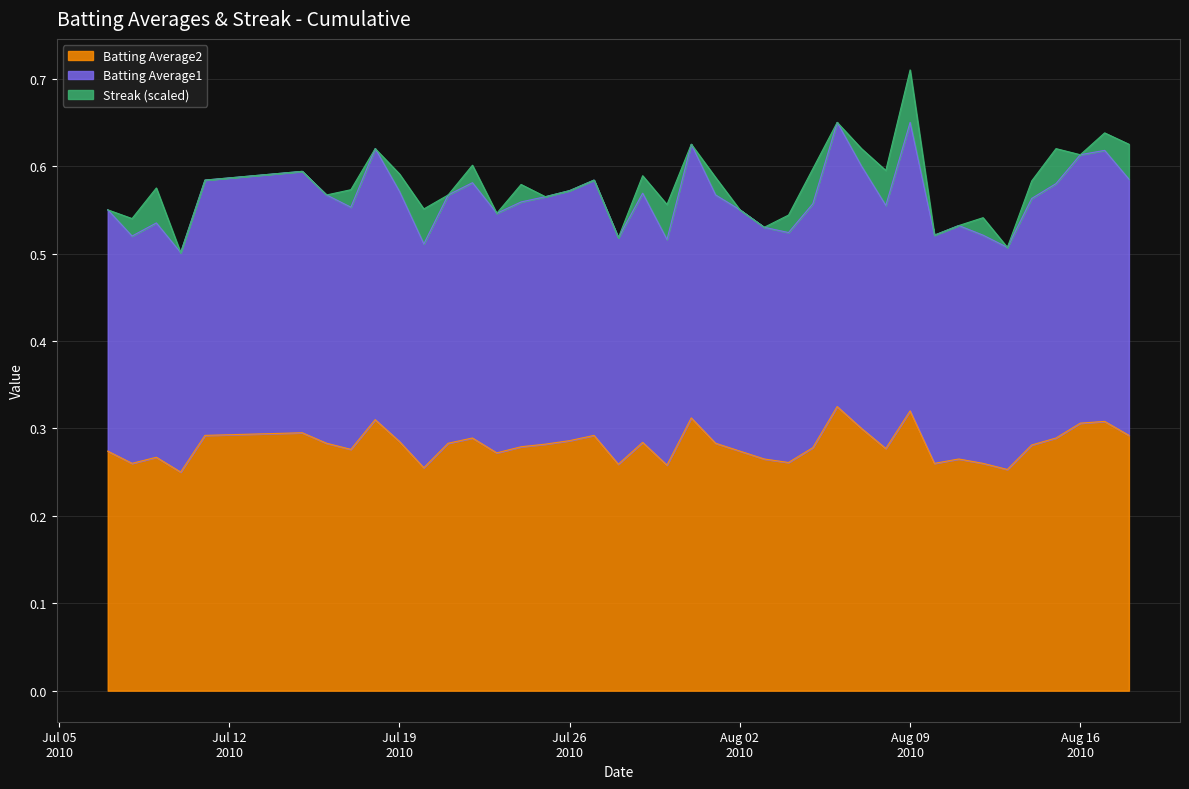

At which category does the chart reach its minimum across all series?

2010-07-10